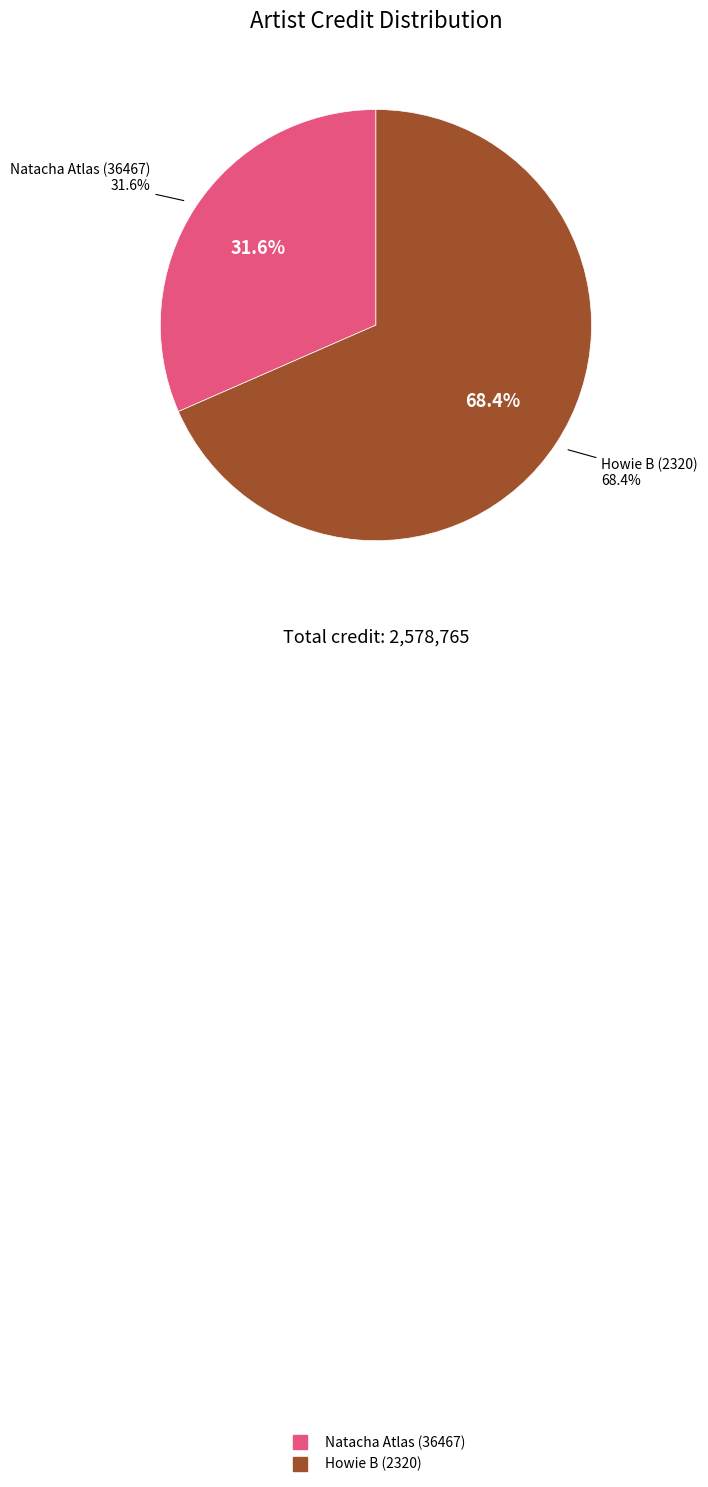

Which category has the smallest portion of the pie?

Natacha Atlas (36467)